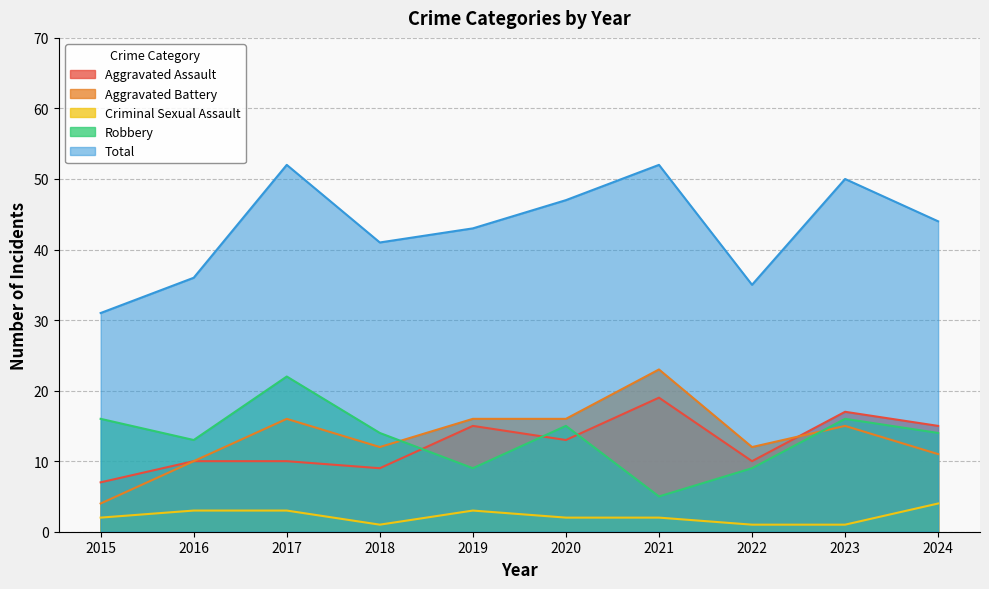

True or false: Criminal Sexual Assault has a value of 2 at 2021.

True